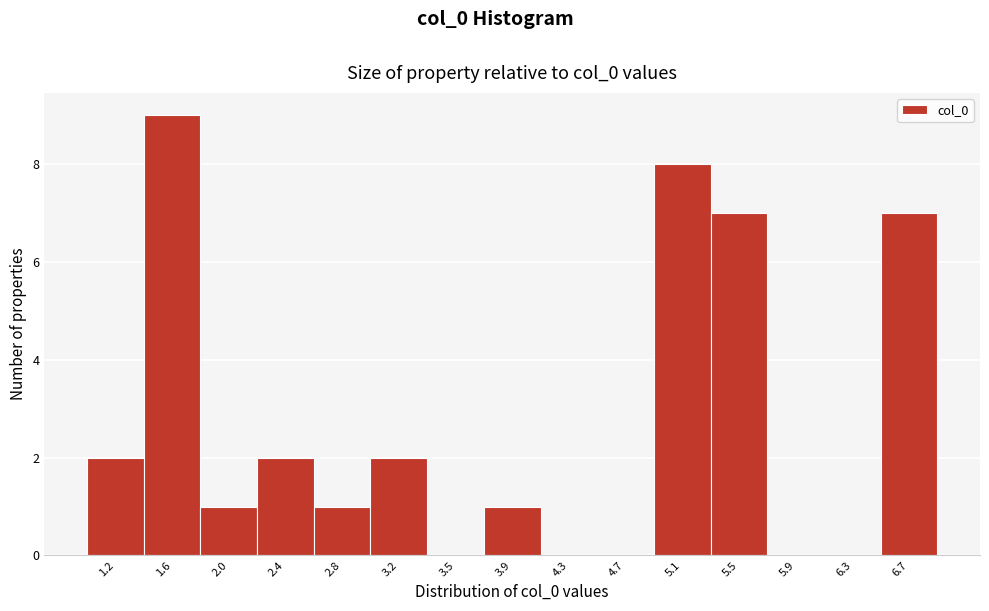

Reading right to left, extract all data points from this chart.

6.7=7	6.3=0	5.9=0	5.5=7	5.1=8	4.7=0	4.3=0	3.9=1	3.5=0	3.2=2	2.8=1	2.4=2	2.0=1	1.6=9	1.2=2